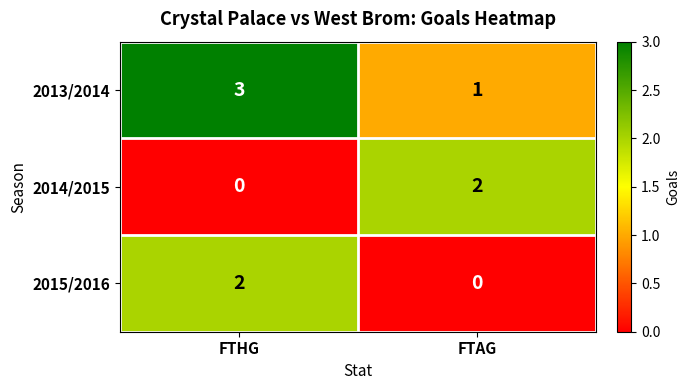

What is the maximum value shown in the chart?

3